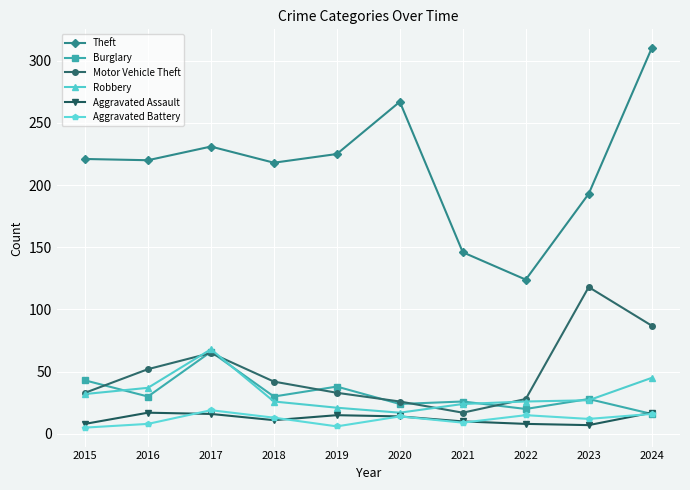

Read the Burglary value at 2021.

26